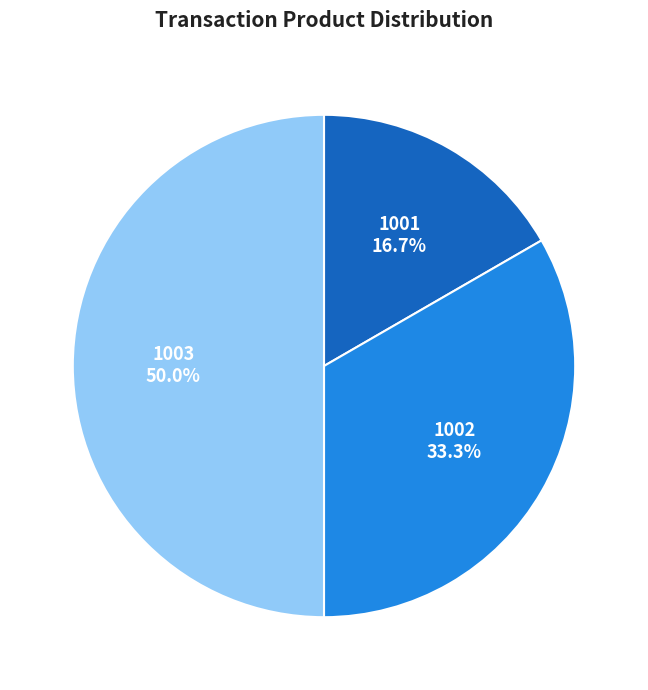

To the nearest percent, what portion does 1002 represent?

33%